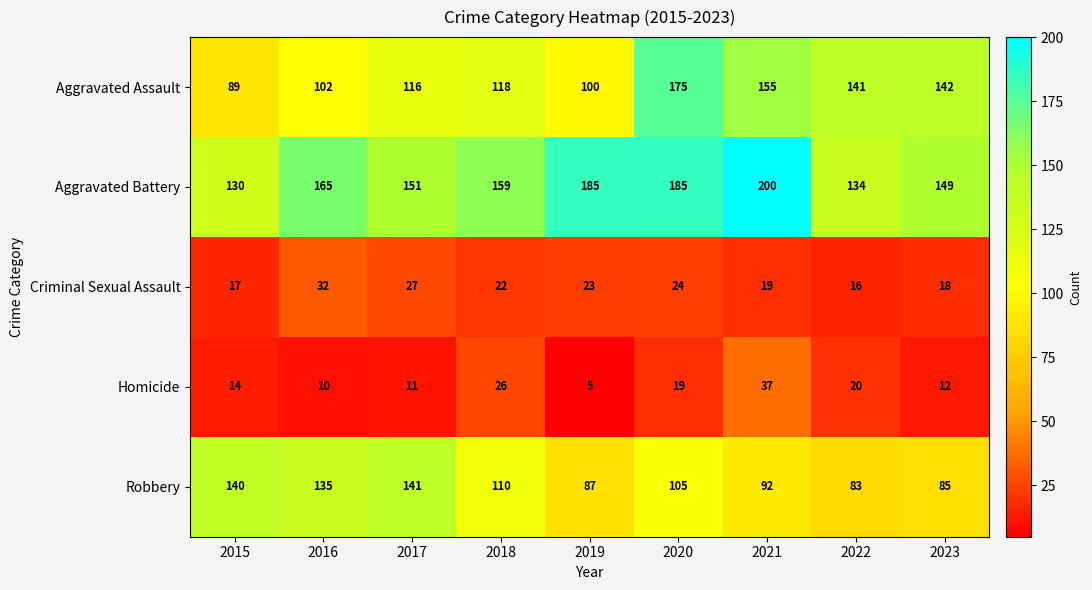

Which series has the widest spread of values?

Aggravated Assault